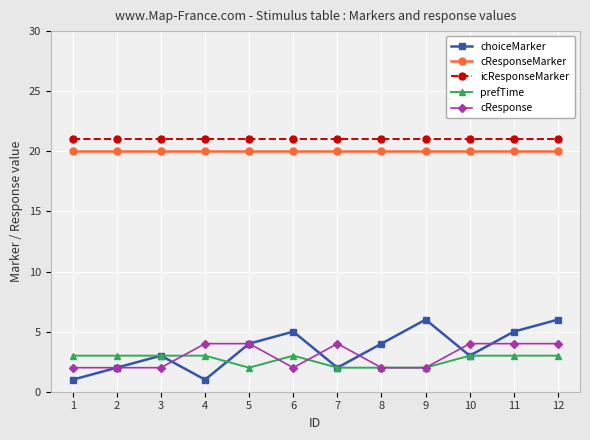

Is the value of cResponse at 9 greater than the value of icResponseMarker at 7?

No